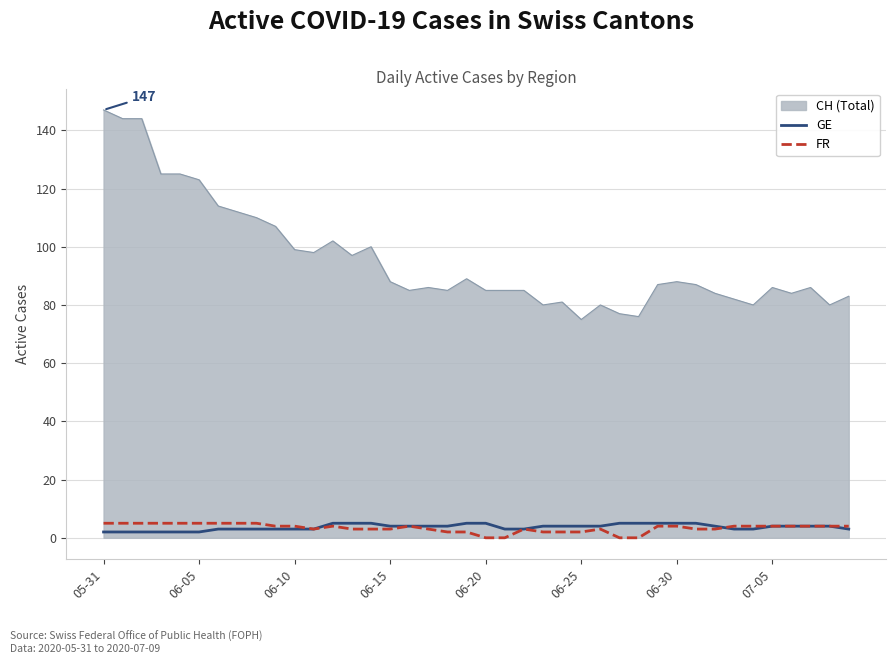

True or false: FR and CH (Total) cross at least once.

False